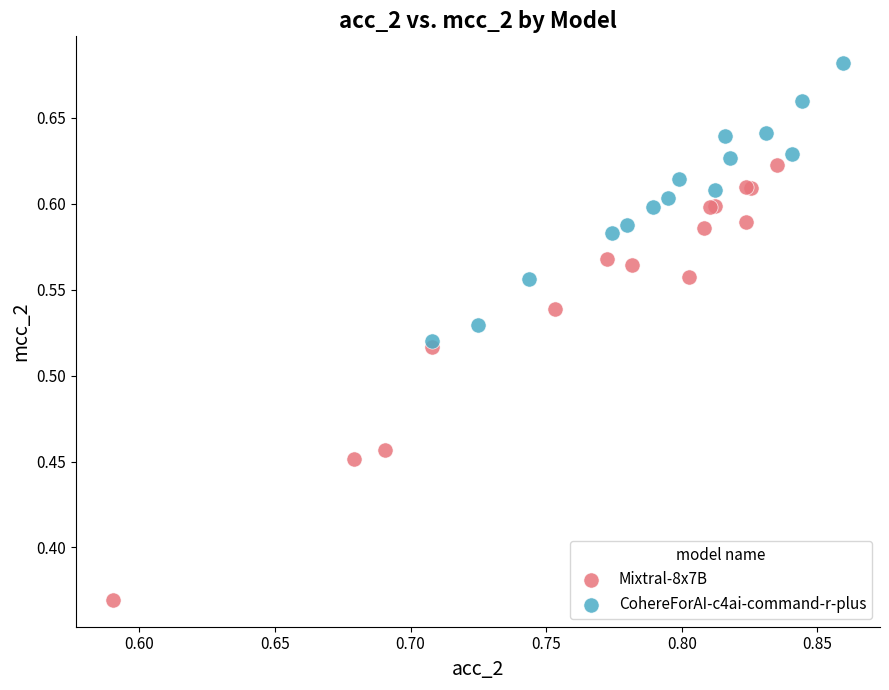

What are all the series names shown in the legend?

Mixtral-8x7B, CohereForAI-c4ai-command-r-plus